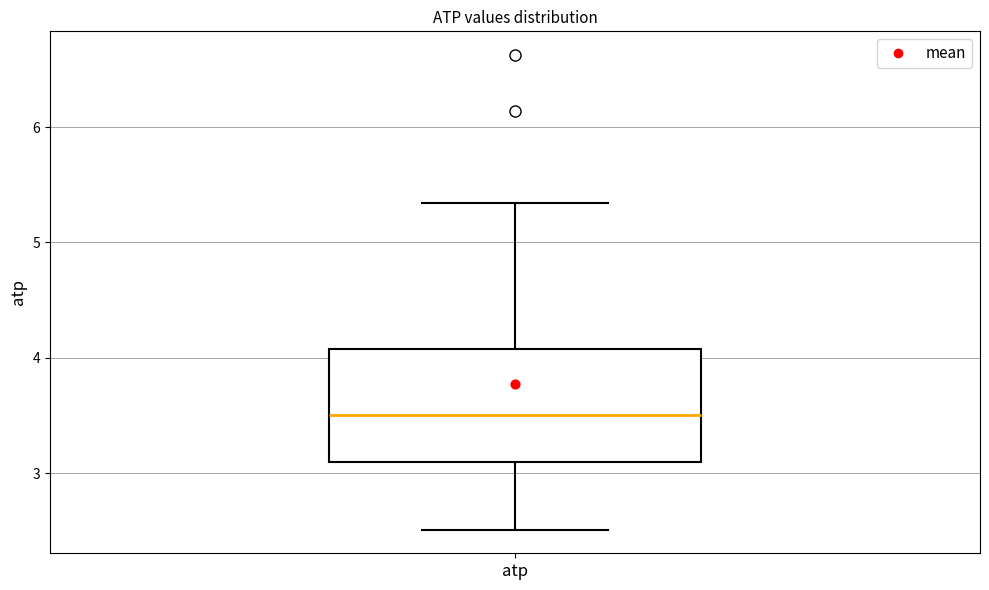

Read this box plot against the y-axis: the position of the median line, the range covered by the box, and the ends of both whiskers. The values are not printed on the chart, so give them approximately, as read against the axis.

median 3.5, box 3.1 to 4.1, whiskers 2.5 to 5.3